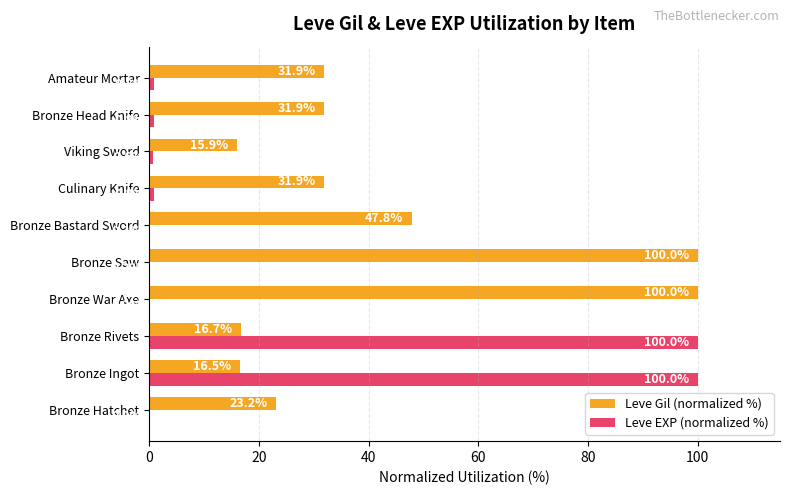

Which series changed the most between Bronze Ingot and Bronze Bastard Sword?

Leve EXP (normalized %)